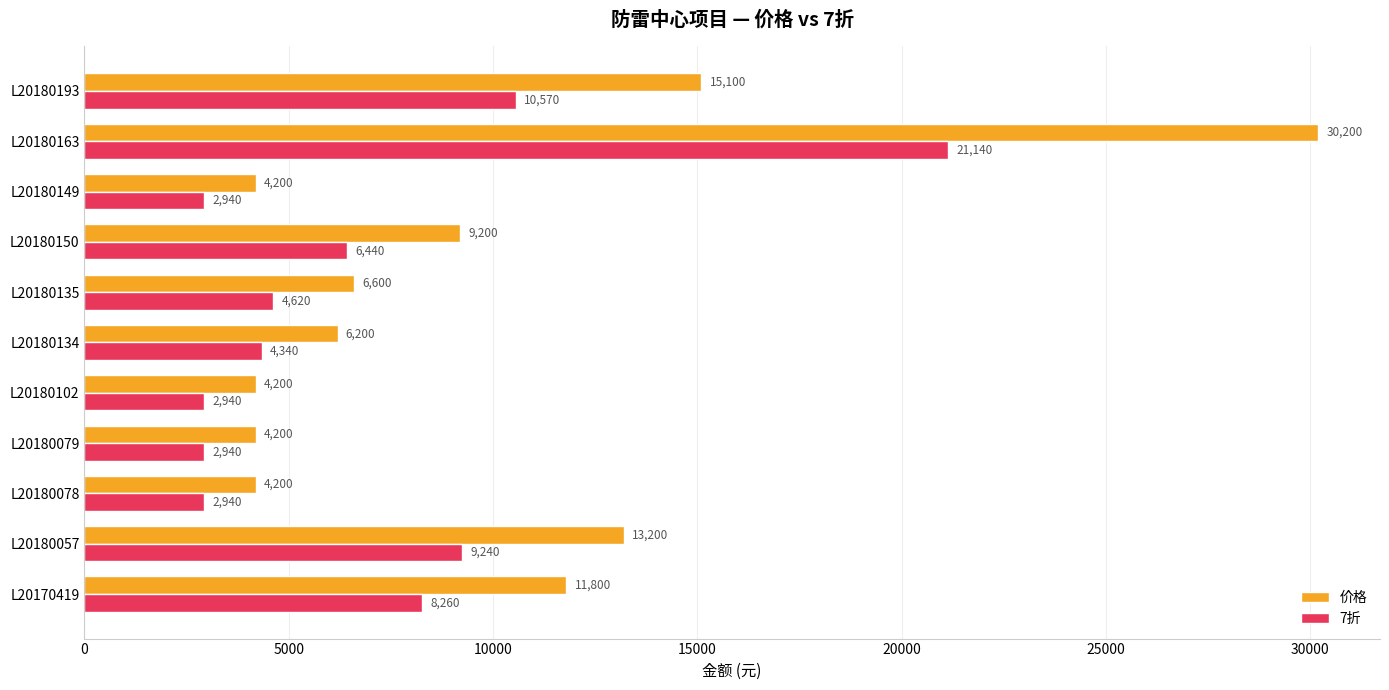

The value of 7折 at L20180078 is 1513. True or false?

False